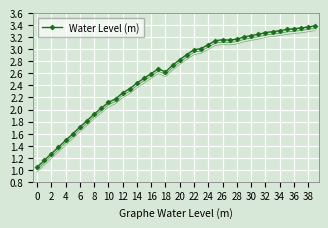

What is the difference between the second highest and minimum values?

2.3